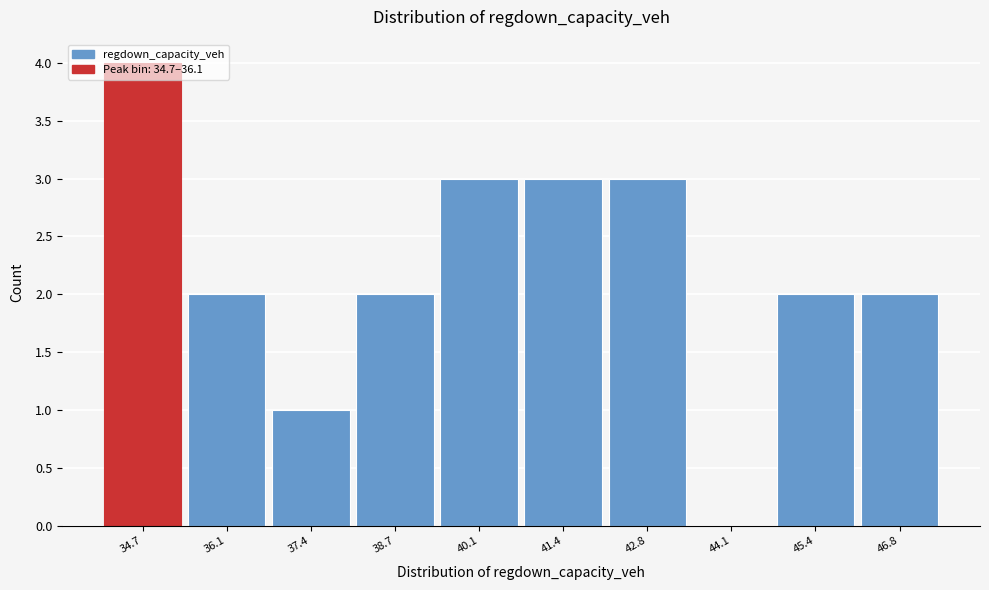

True or false: the data shows 3 at 34.7.

False